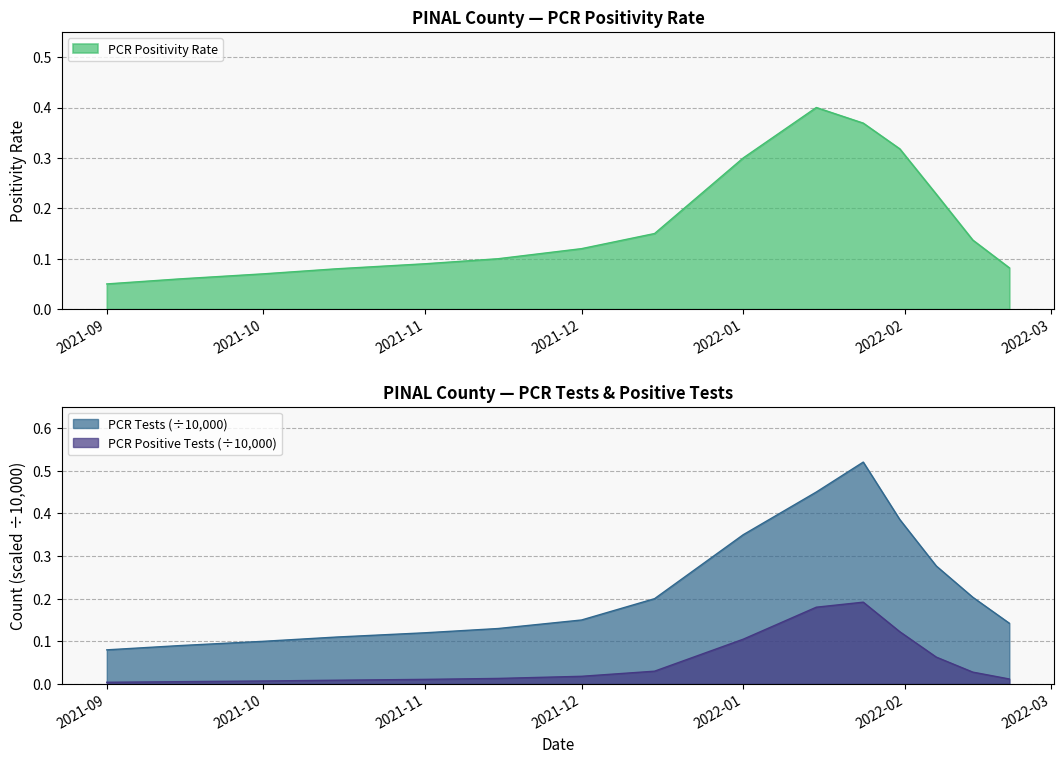

What is the value of the PCR Positivity Rate point at the 11th from the left?

0.4